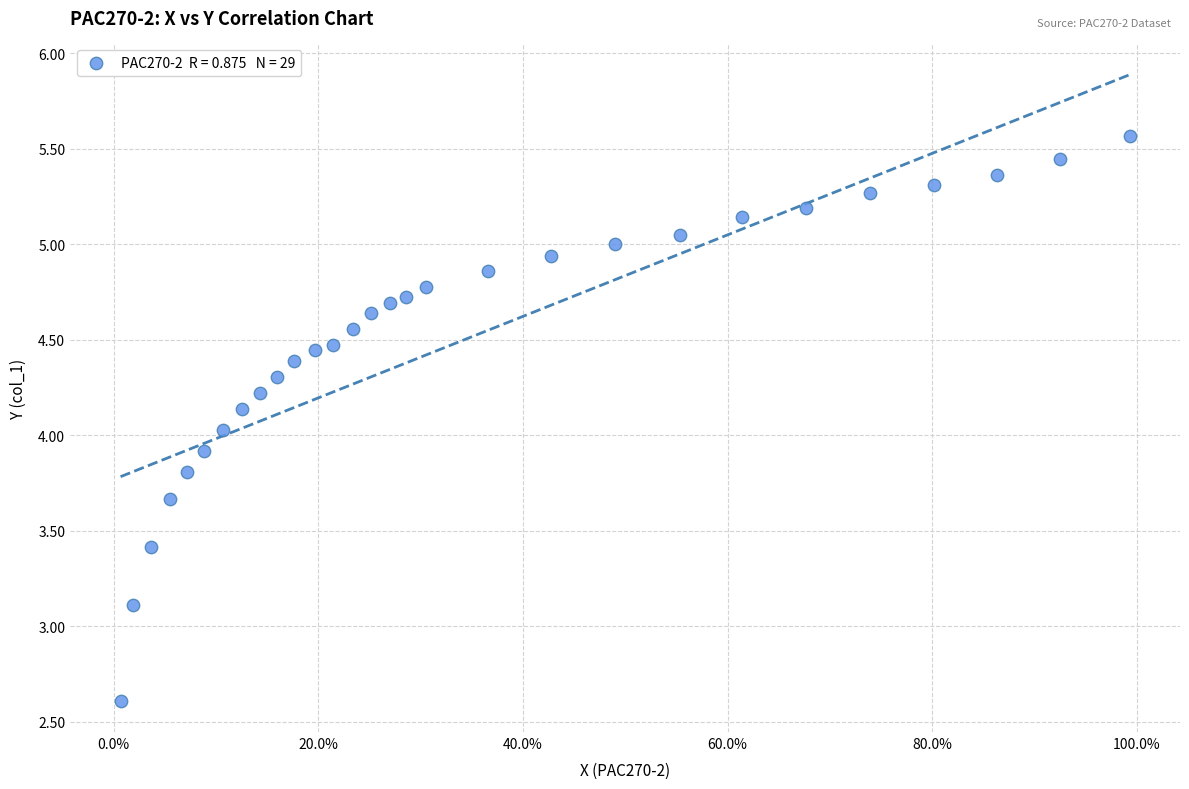

What is the range of Y values (max minus min)?

3.0